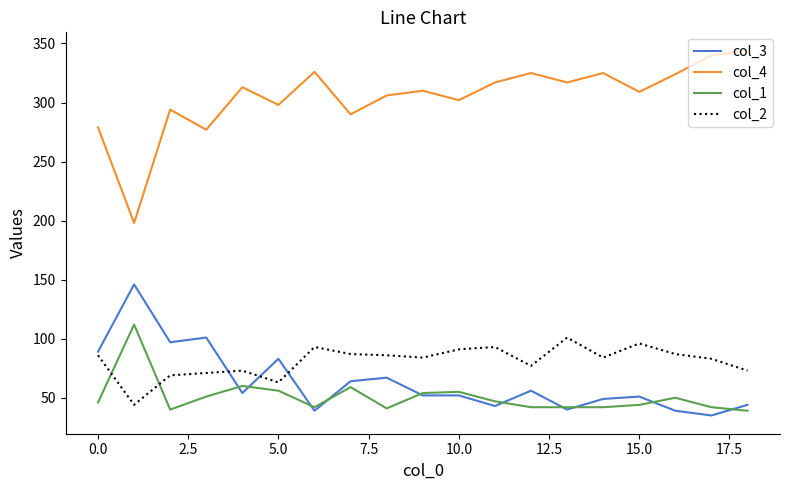

Which series has the widest spread of values?

col_4